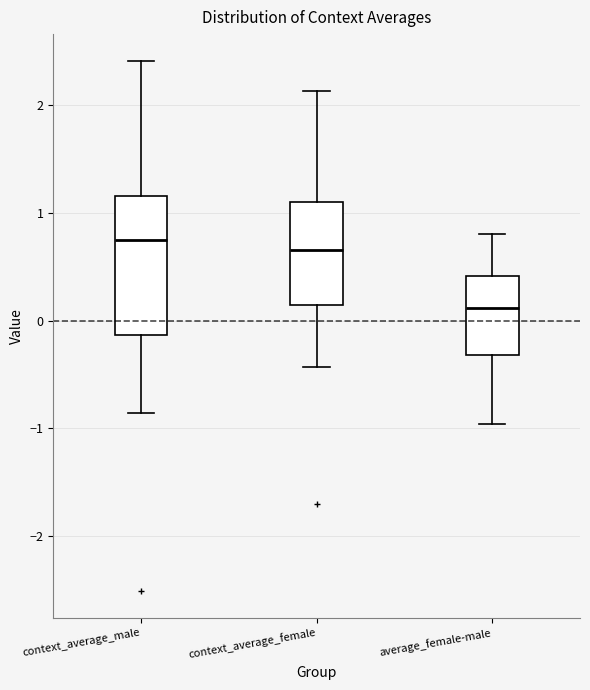

Reading left to right, read every box against the y-axis: the position of its median line, the range the box covers, and the ends of its whiskers. The values are not printed on the chart, so give them approximately, as read against the axis.

context_average_male: median 0.7, box -0.1 to 1.2, whiskers -0.9 to 2.4
context_average_female: median 0.7, box 0.1 to 1.1, whiskers -0.4 to 2.1
average_female-male: median 0.1, box -0.3 to 0.4, whiskers -1.0 to 0.8